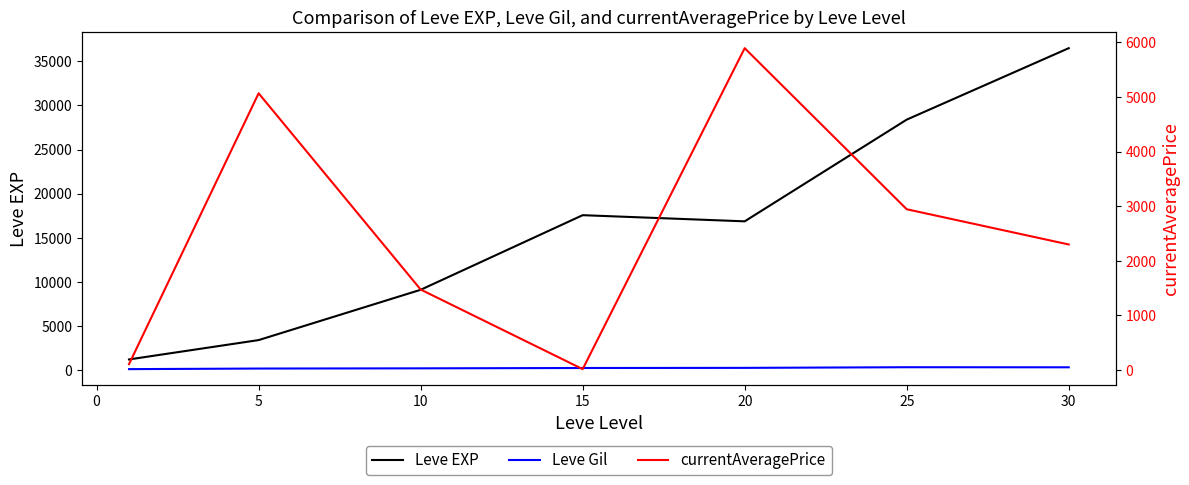

In Leve Gil, how many points are higher than both neighbors (excluding endpoints)?

1